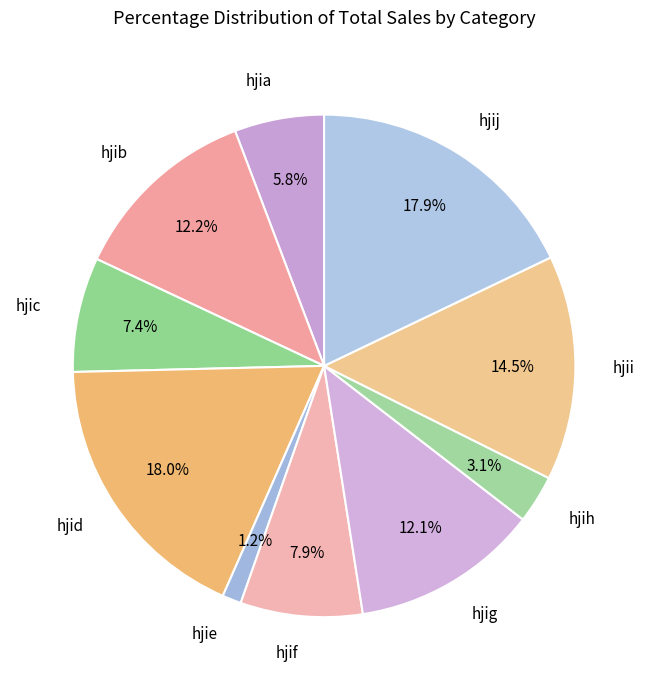

What portion of the pie excludes hjih?

96.9%